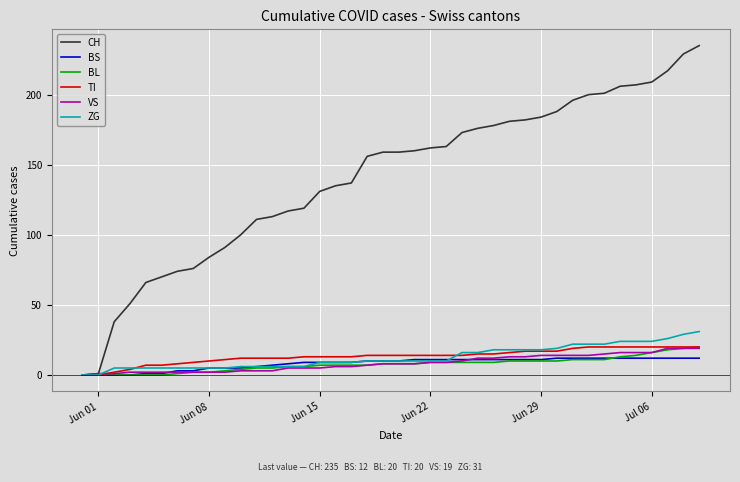

Which series has the widest spread of values?

CH